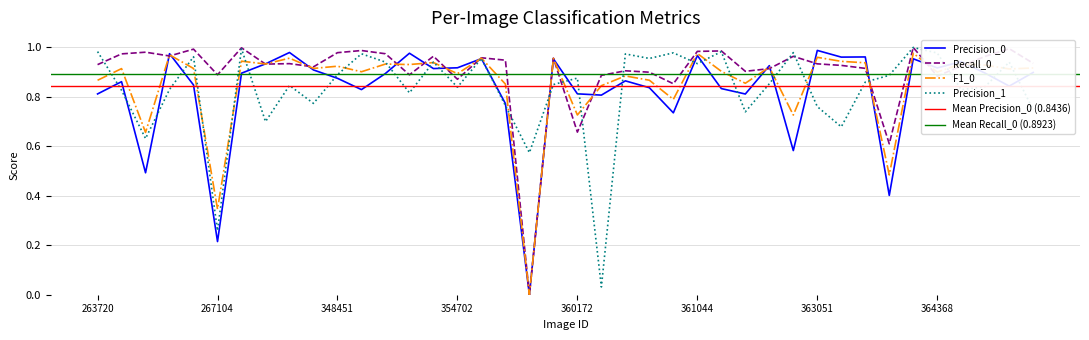

Which series has the largest range (max minus min)?

Recall_0